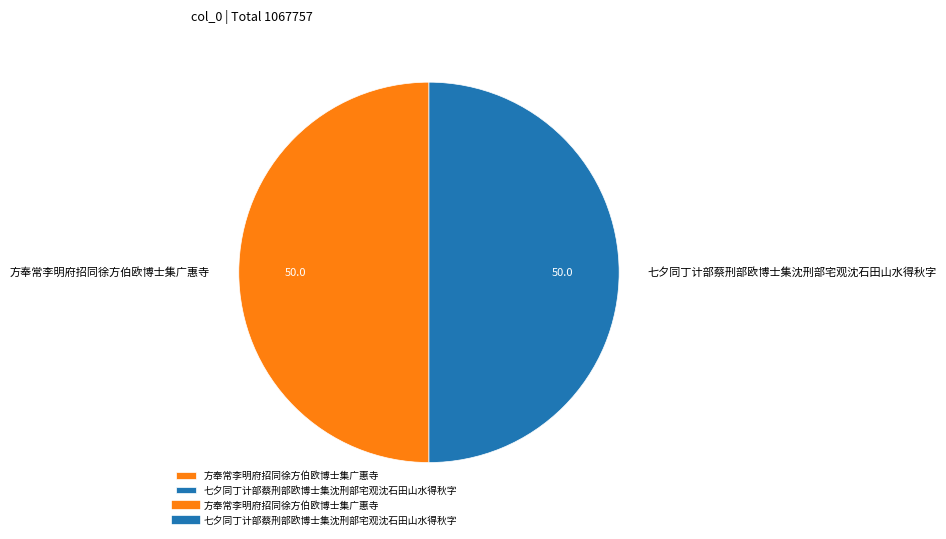

Approximately how many times larger is the value at 方奉常李明府招同徐方伯欧博士集广惠寺 compared to 七夕同丁计部蔡刑部欧博士集沈刑部宅观沈石田山水得秋字?

1.0